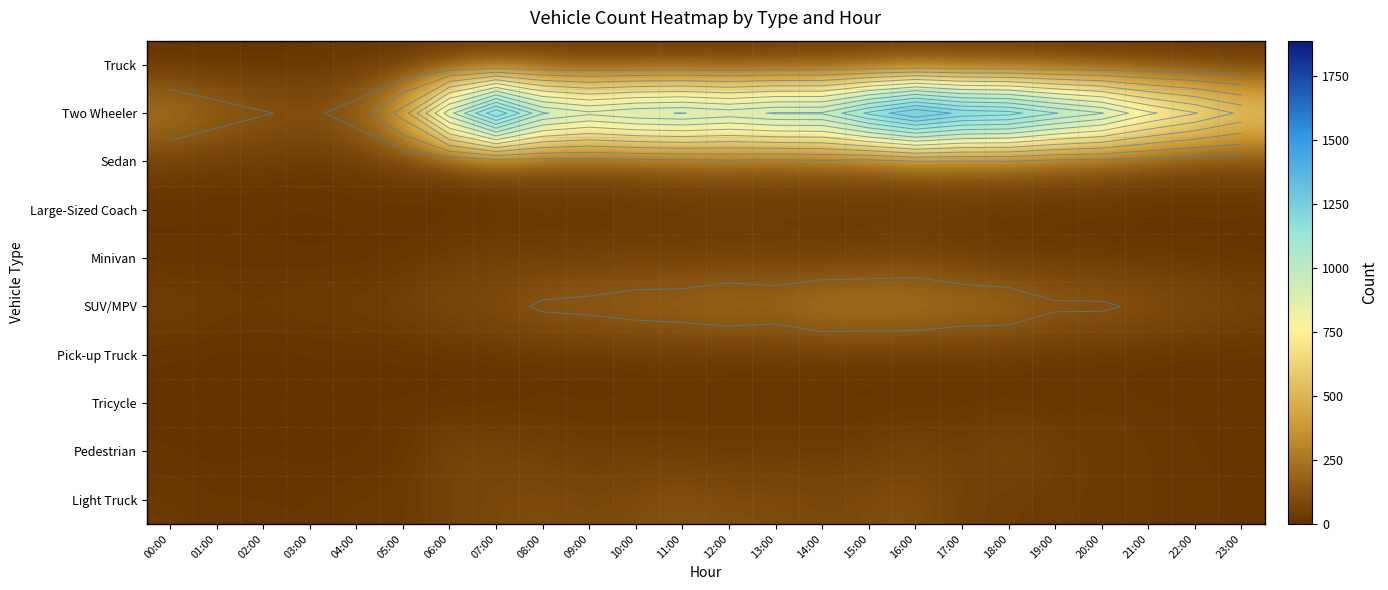

Which label corresponds to the largest value in the chart?

16:00